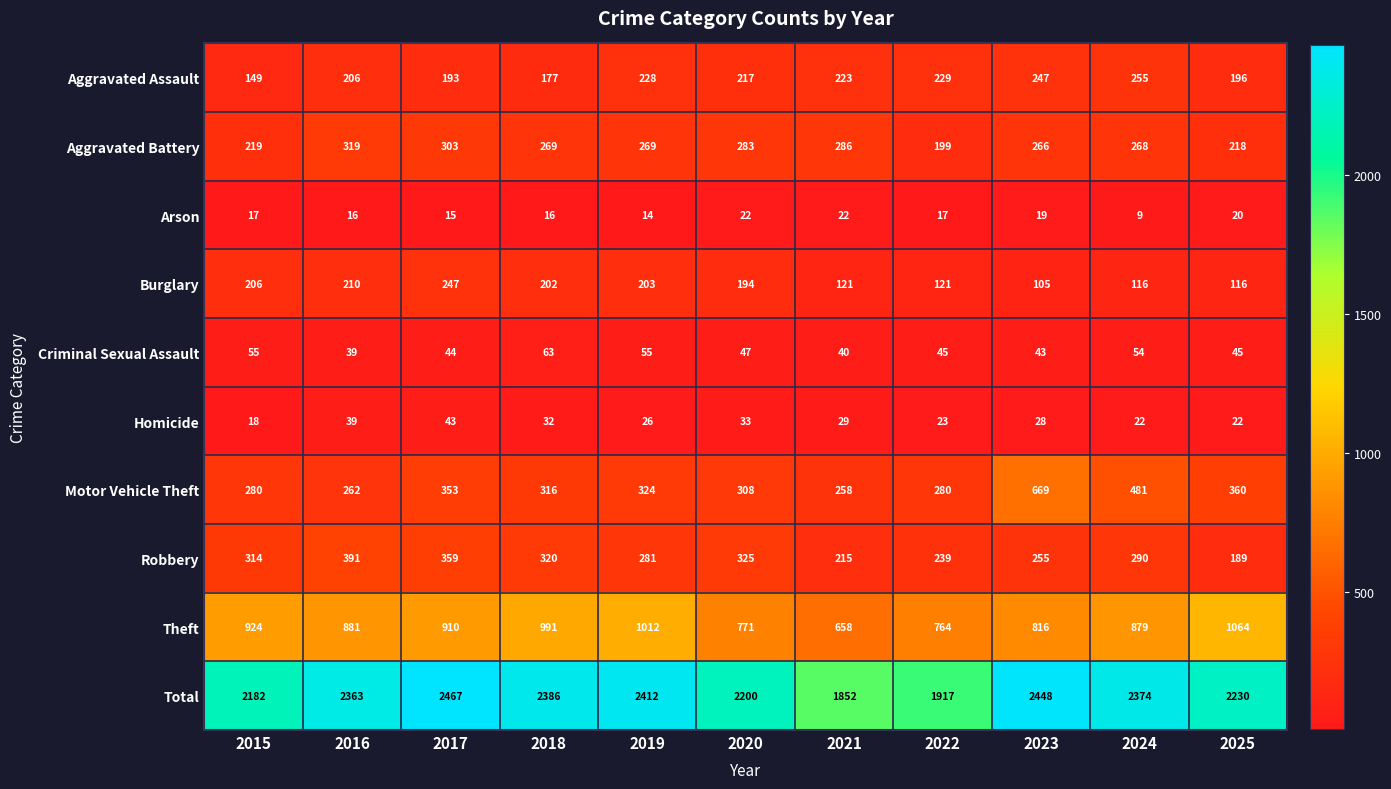

Which series has the largest range (max minus min)?

Total